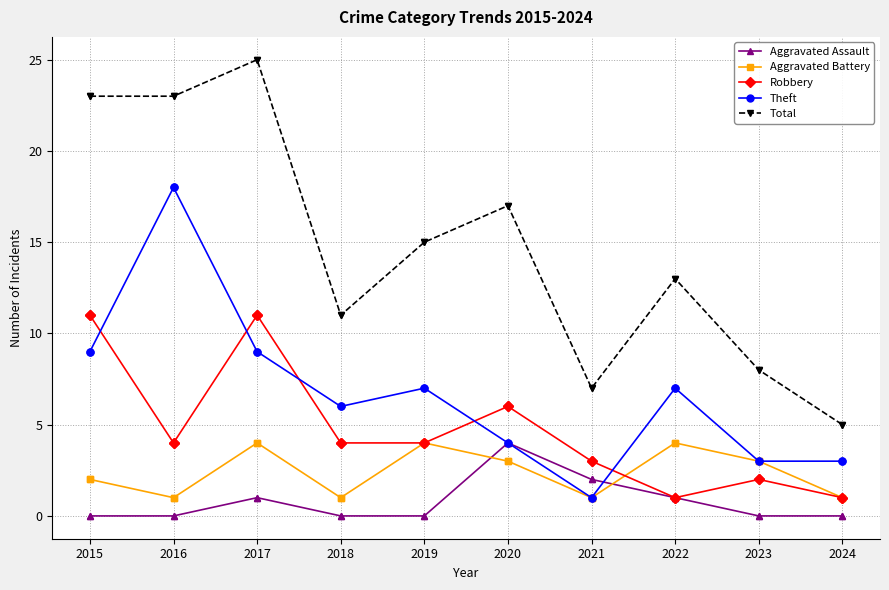

Reading left to right, what are all the values shown in this chart?

Aggravated Assault: 2015=0	2016=0	2017=1	2018=0	2019=0	2020=4	2021=2	2022=1	2023=0	2024=0
Aggravated Battery: 2015=2	2016=1	2017=4	2018=1	2019=4	2020=3	2021=1	2022=4	2023=3	2024=1
Robbery: 2015=11	2016=4	2017=11	2018=4	2019=4	2020=6	2021=3	2022=1	2023=2	2024=1
Theft: 2015=9	2016=18	2017=9	2018=6	2019=7	2020=4	2021=1	2022=7	2023=3	2024=3
Total: 2015=23	2016=23	2017=25	2018=11	2019=15	2020=17	2021=7	2022=13	2023=8	2024=5